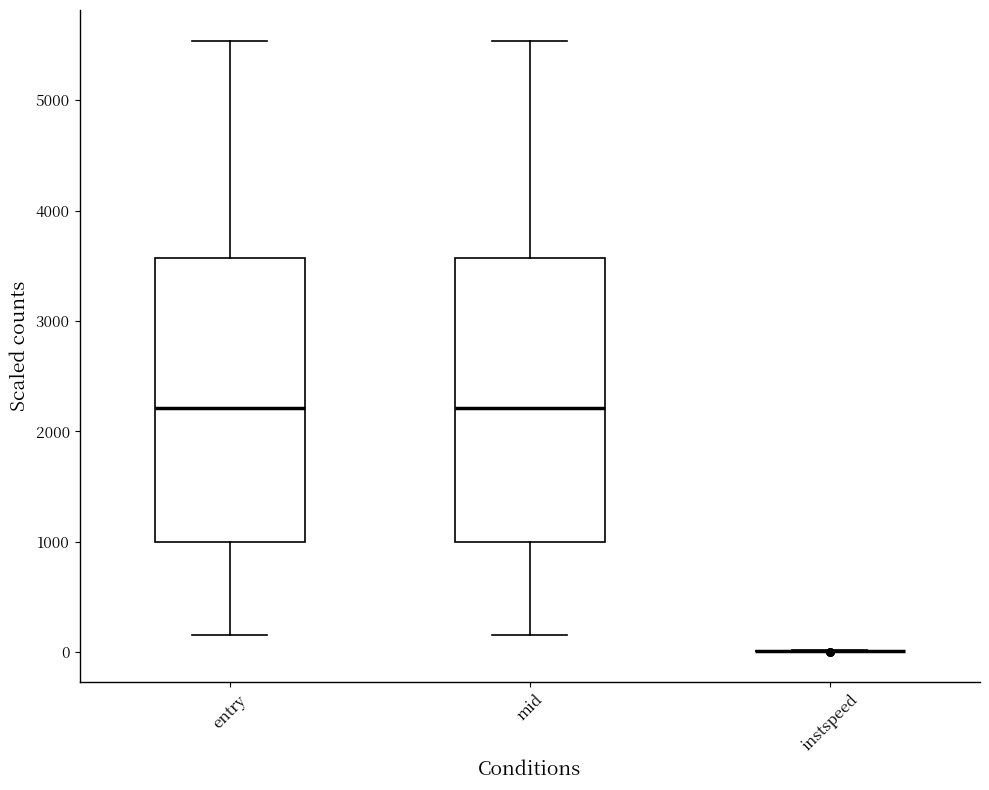

Reading left to right, transcribe this box plot: for each box, give where its median line is, the range the box spans, and where its two whiskers end, as read against the y-axis. The values are not printed on the chart, so give them approximately, as read against the axis.

entry: median 2200, box 1000 to 3600, whiskers 200 to 5500
mid: median 2200, box 1000 to 3600, whiskers 200 to 5500
instspeed: box collapsed to a line at 0, whiskers 0 to 0